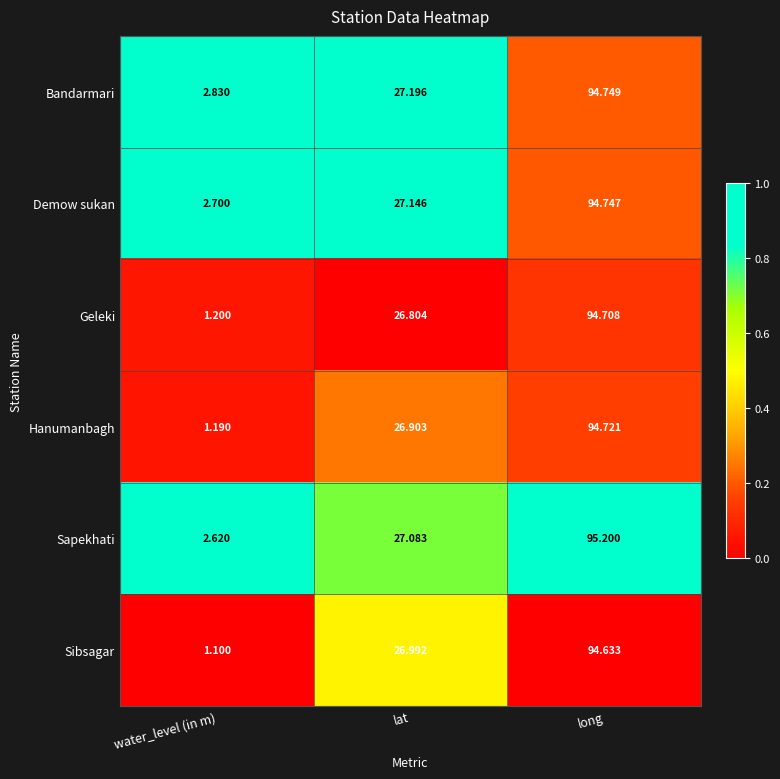

Which category has the lowest value across all series?

water_level (in m)